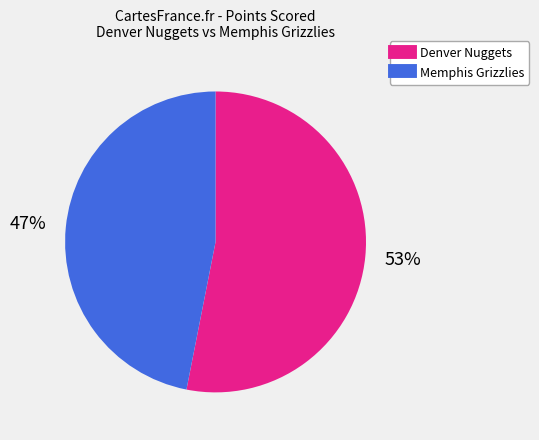

Does Denver Nuggets represent more than half of the total?

Yes